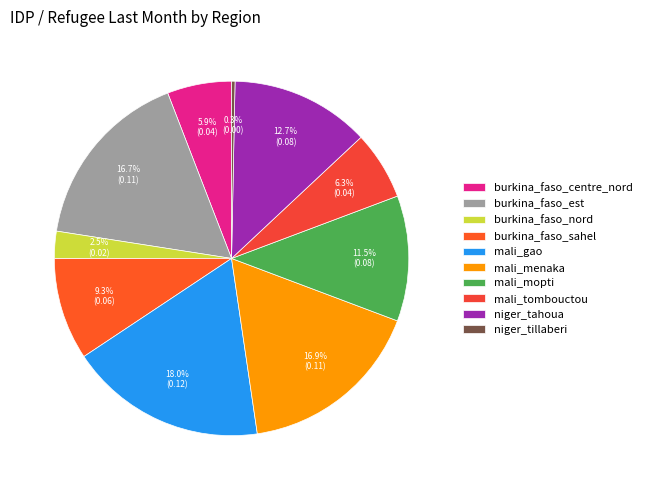

Is there any slice that represents more than half of the pie?

No